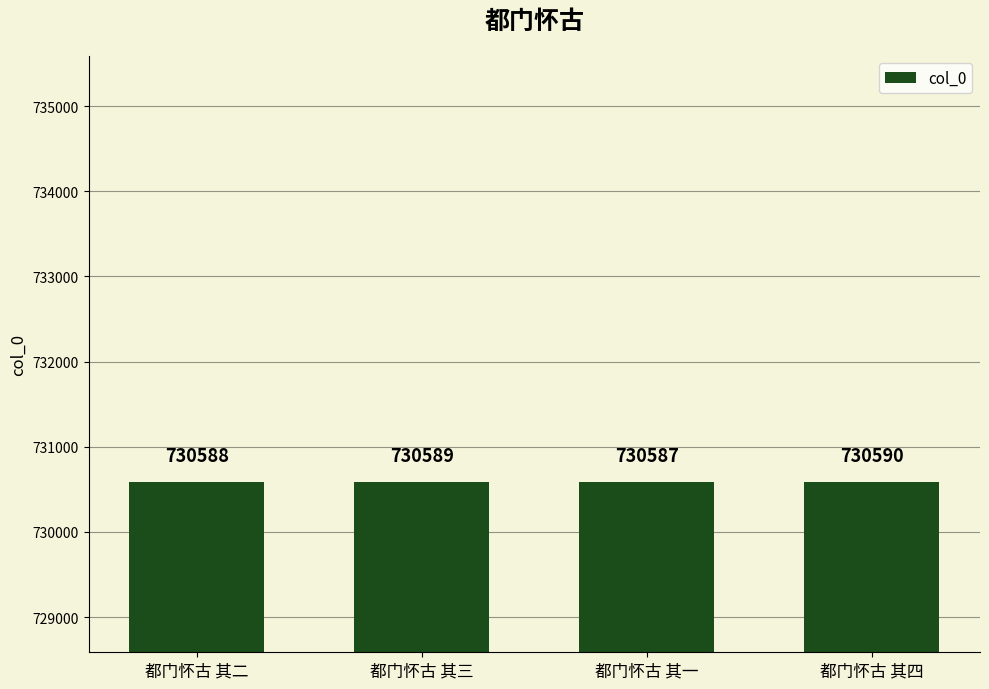

What is the ratio of the value at 都门怀古 其四 to the value at 都门怀古 其一?

1.0